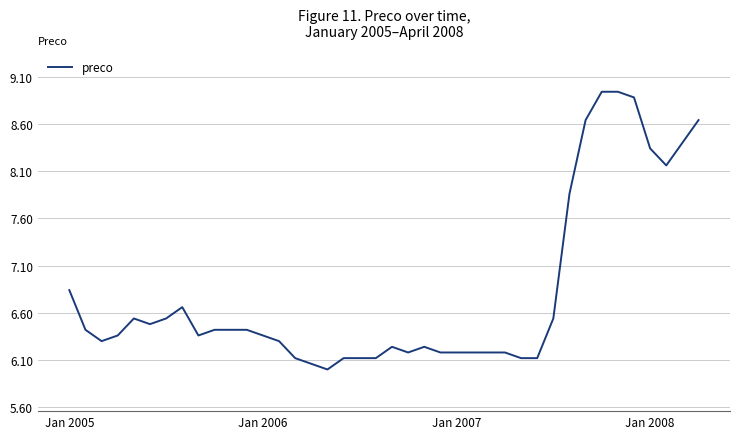

What is the difference between the maximum and minimum values?

2.9